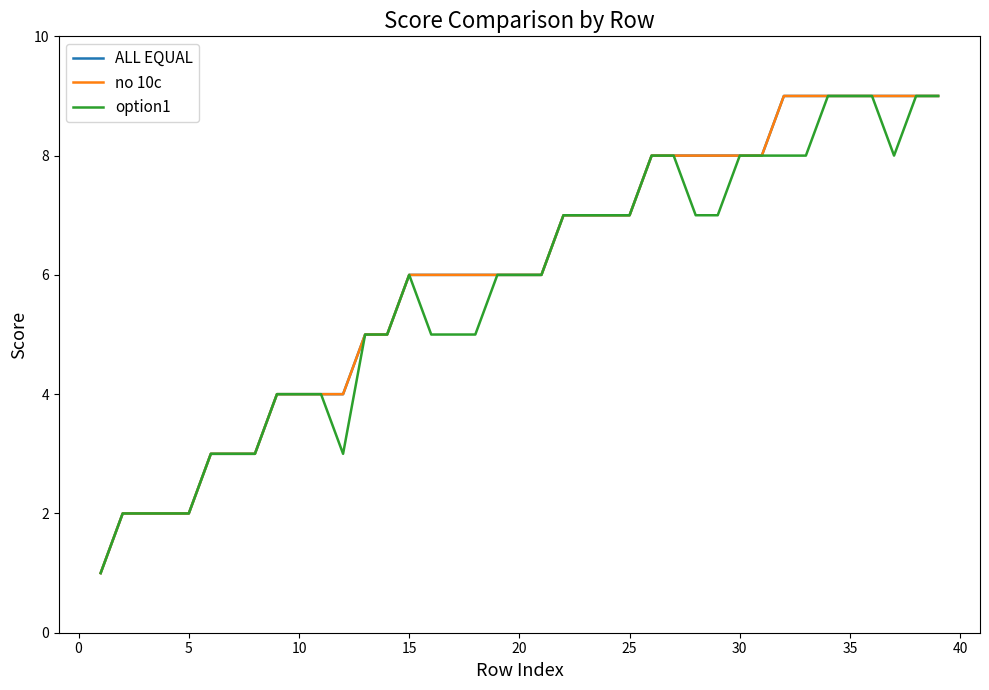

True or false: ALL EQUAL has more than 2 interior local peaks.

False